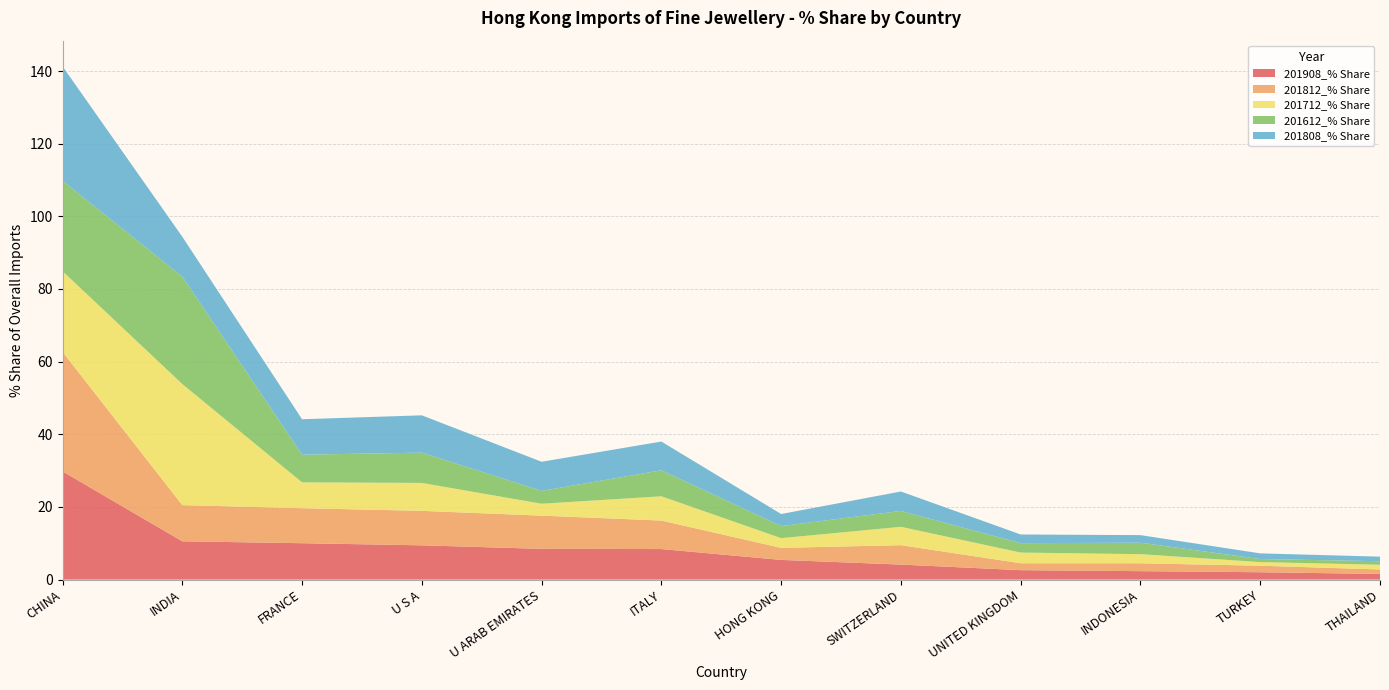

Reading right to left, what are all the values shown in this chart?

201908_% Share: THAILAND=1.6	TURKEY=2.0	INDONESIA=2.3	UNITED KINGDOM=2.6	SWITZERLAND=4.1	HONG KONG=5.4	ITALY=8.4	U ARAB EMIRATES=8.5	U S A=9.4	FRANCE=10.0	INDIA=10.6	CHINA=29.8
201812_% Share: THAILAND=1.2	TURKEY=1.8	INDONESIA=2.2	UNITED KINGDOM=1.9	SWITZERLAND=5.3	HONG KONG=3.3	ITALY=7.8	U ARAB EMIRATES=9.1	U S A=9.5	FRANCE=9.6	INDIA=10.0	CHINA=32.9
201712_% Share: THAILAND=1.3	TURKEY=1.0	INDONESIA=2.5	UNITED KINGDOM=2.9	SWITZERLAND=5.0	HONG KONG=2.7	ITALY=6.7	U ARAB EMIRATES=3.3	U S A=7.7	FRANCE=7.1	INDIA=33.3	CHINA=22.2
201612_% Share: THAILAND=1.0	TURKEY=0.8	INDONESIA=3.2	UNITED KINGDOM=2.6	SWITZERLAND=4.4	HONG KONG=3.3	ITALY=7.1	U ARAB EMIRATES=3.5	U S A=8.3	FRANCE=7.6	INDIA=29.6	CHINA=24.9
201808_% Share: THAILAND=1.3	TURKEY=1.6	INDONESIA=2.1	UNITED KINGDOM=2.4	SWITZERLAND=5.4	HONG KONG=3.3	ITALY=7.9	U ARAB EMIRATES=8.0	U S A=10.3	FRANCE=9.8	INDIA=11.0	CHINA=31.5